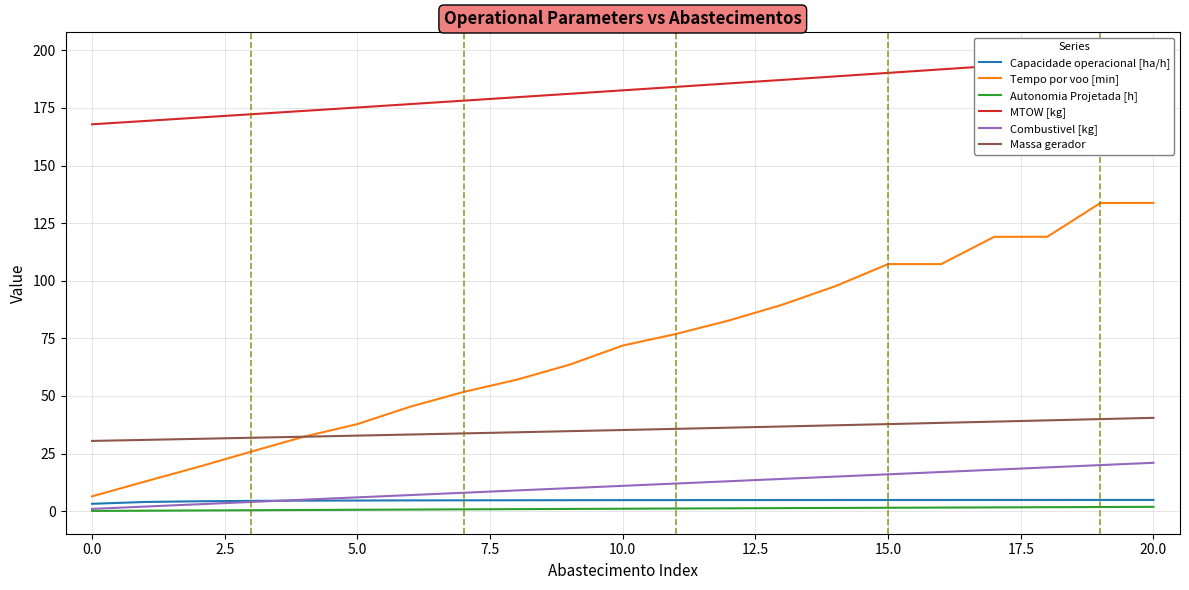

True or false: Massa gerador has more than 1 points higher than both neighbors.

False